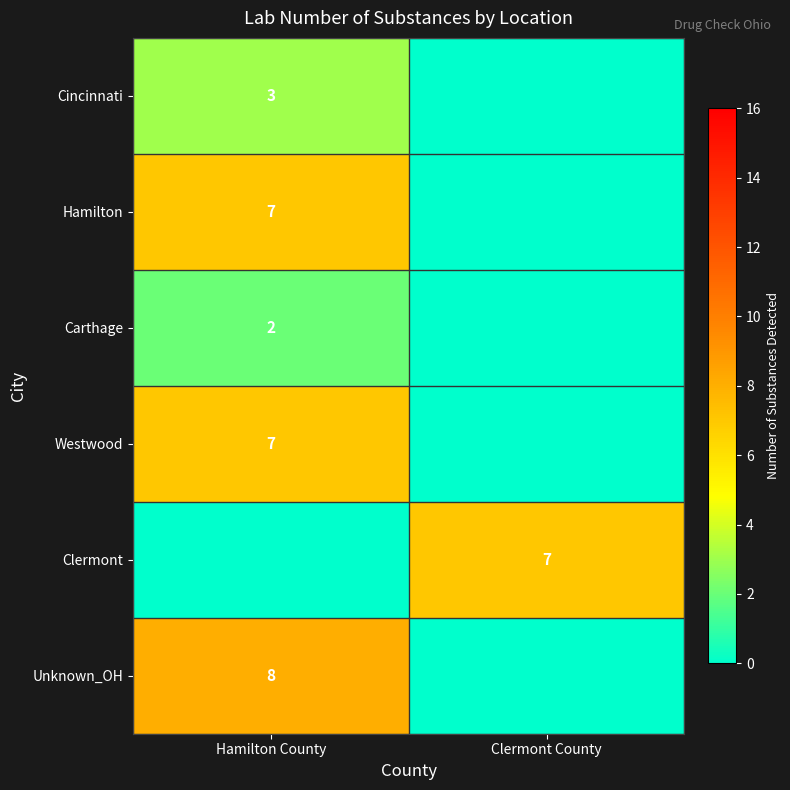

True or false: Cincinnati has a value of 2 at Hamilton County.

False